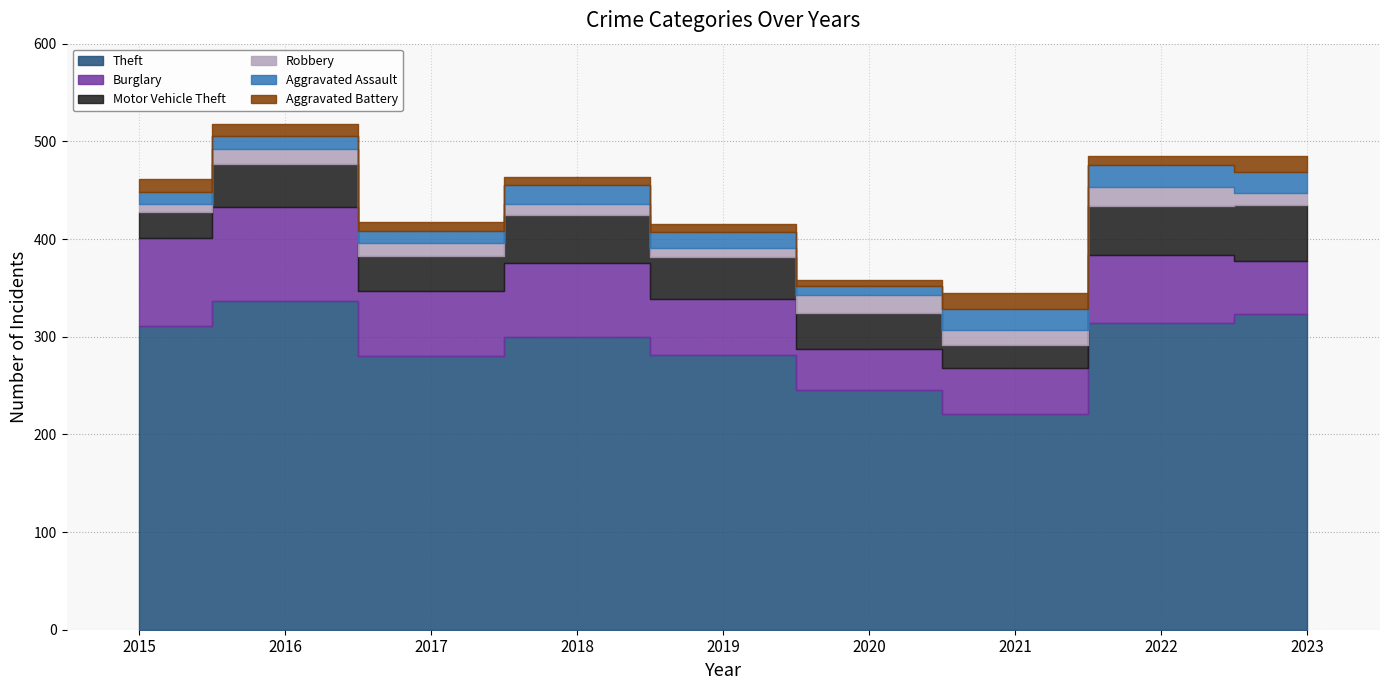

Which category has the highest value across all series?

2016